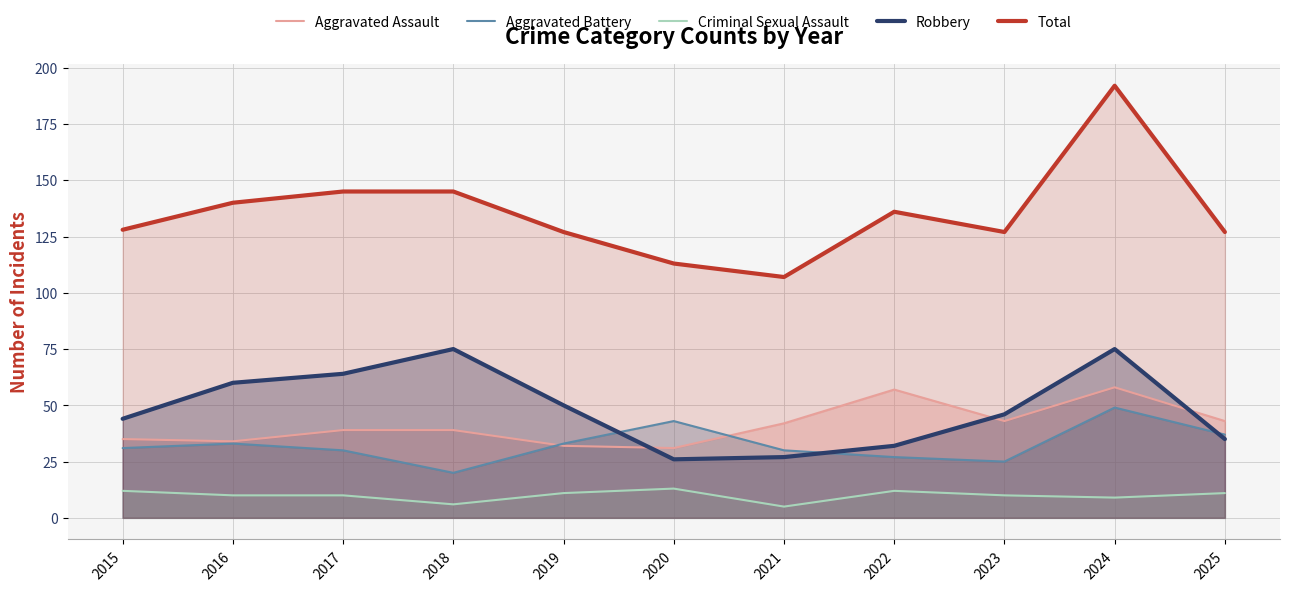

True or false: Criminal Sexual Assault has a value of 8 at 2021.

False